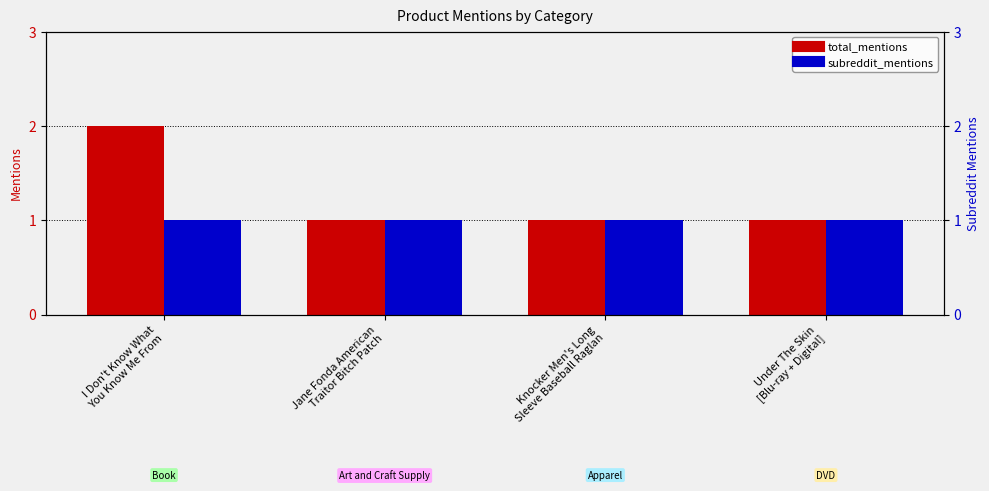

What is the maximum value for total_mentions?

2